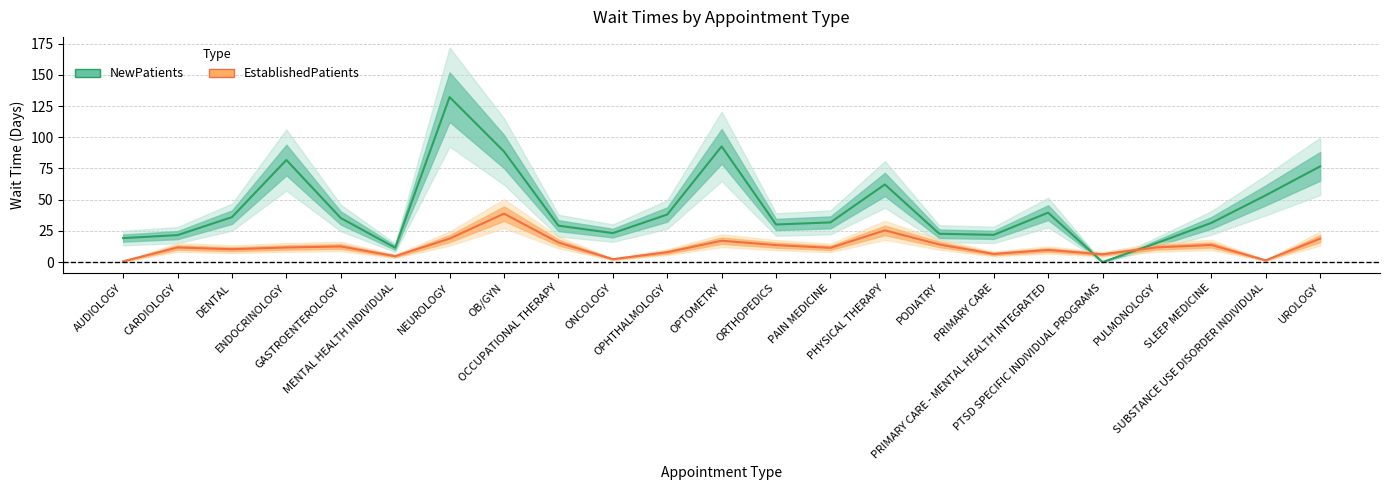

Which category has the lowest value across all series?

PTSD SPECIFIC INDIVIDUAL PROGRAMS